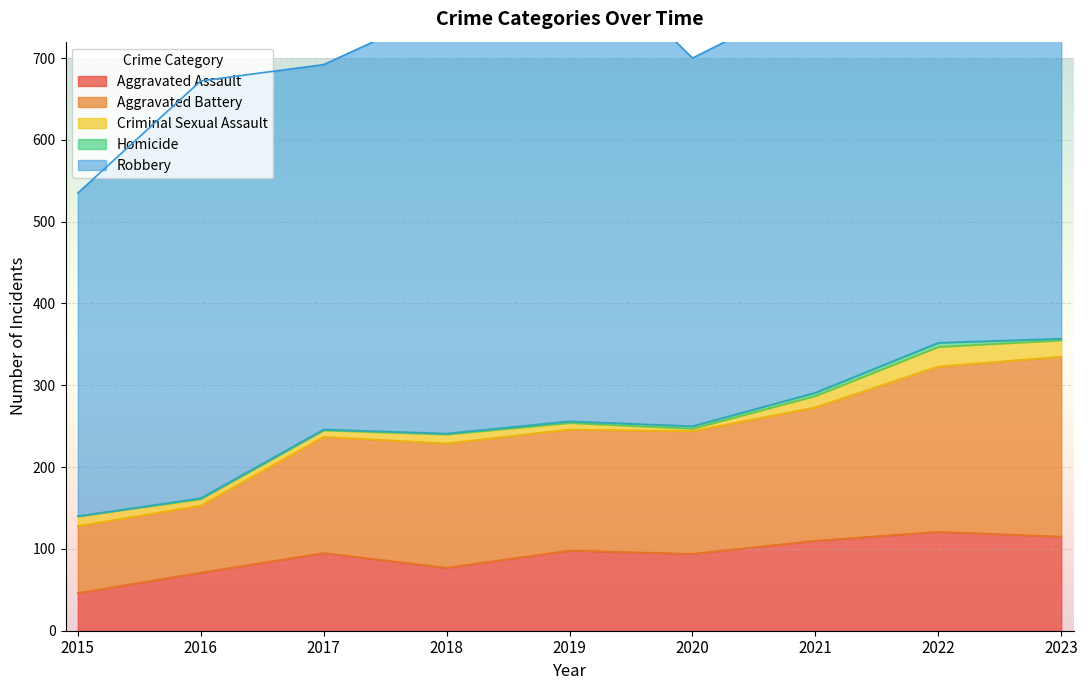

What is the maximum value shown in the chart?

591